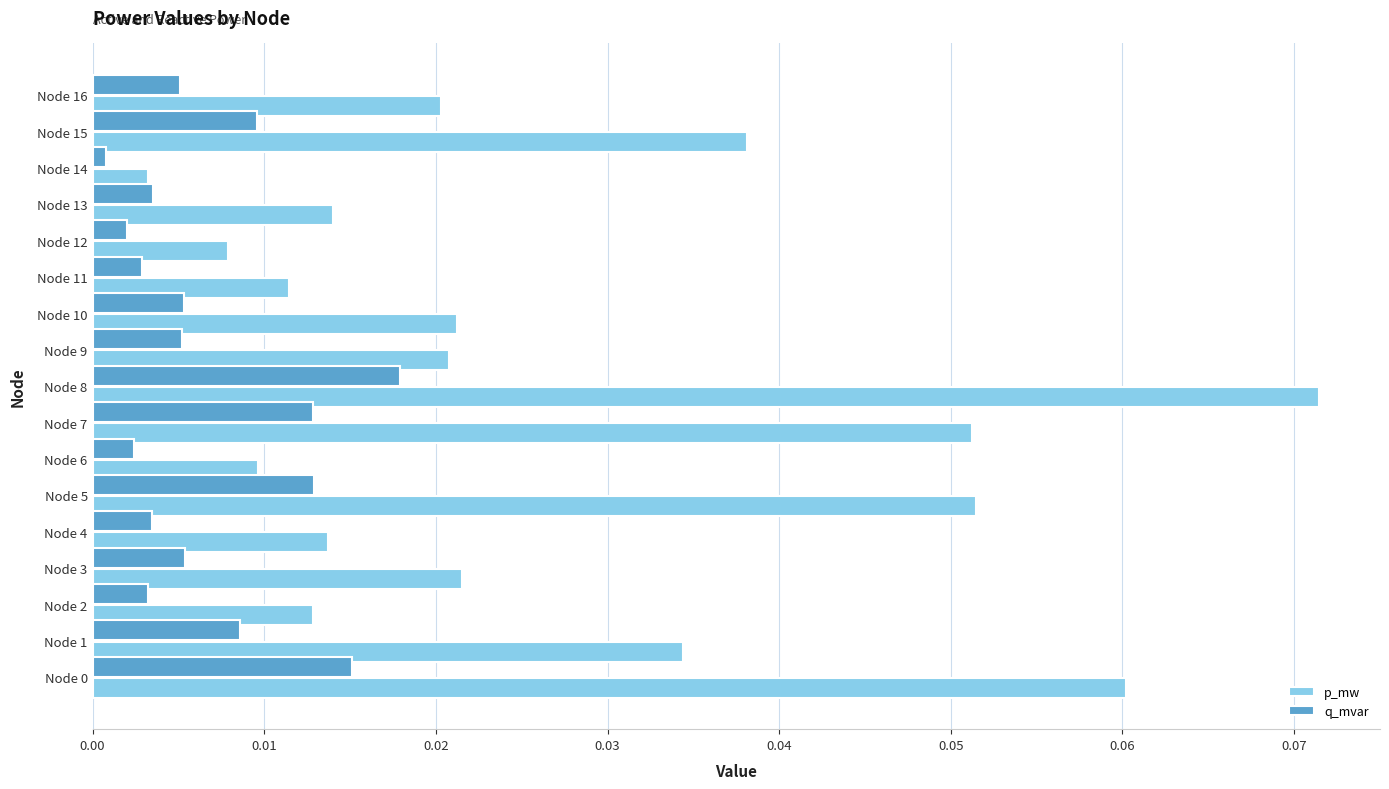

At which label is p_mw closest to 0?

Node 14